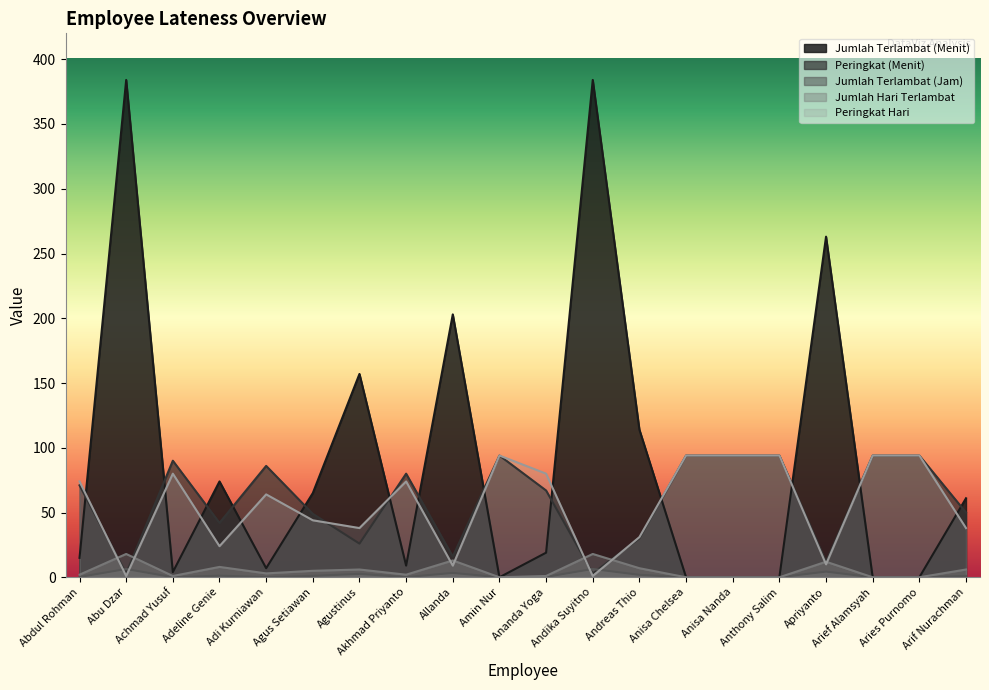

How many distinct data groups are displayed?

5